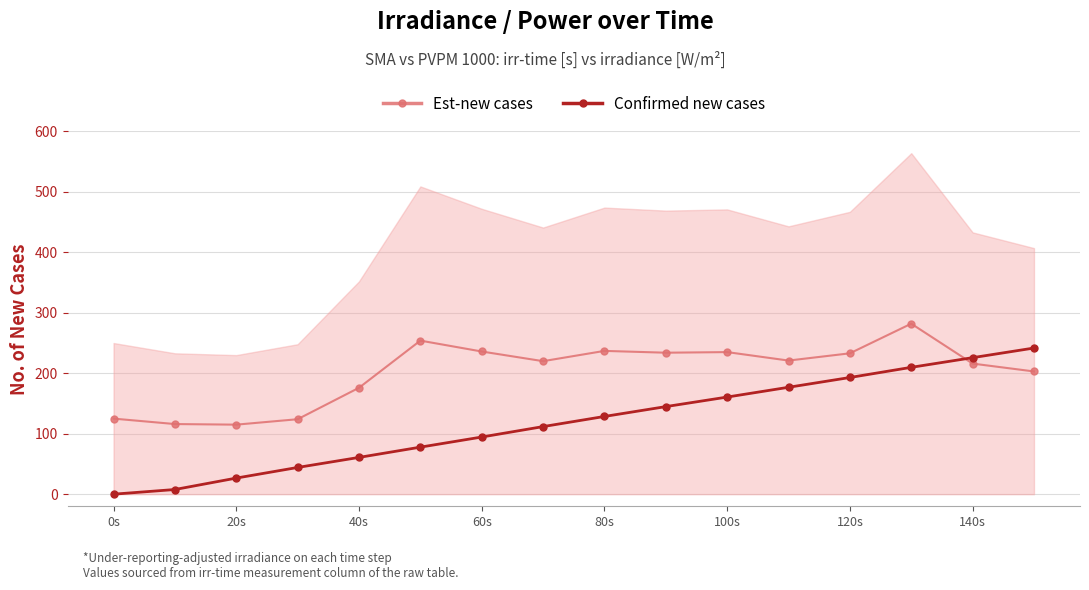

What is the minimum value for Est-new cases?

115.0